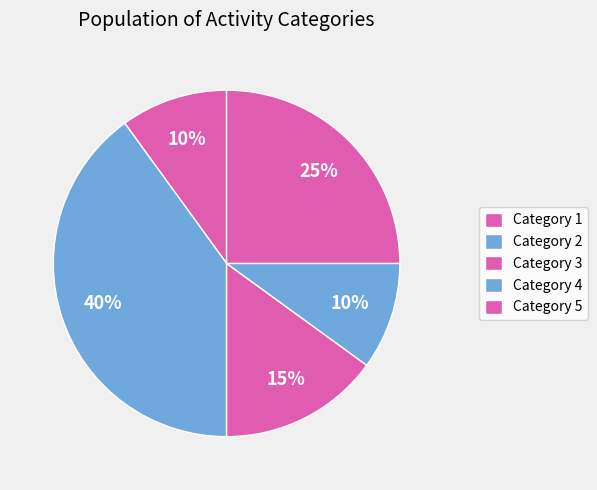

How many slices are in this pie chart?

5